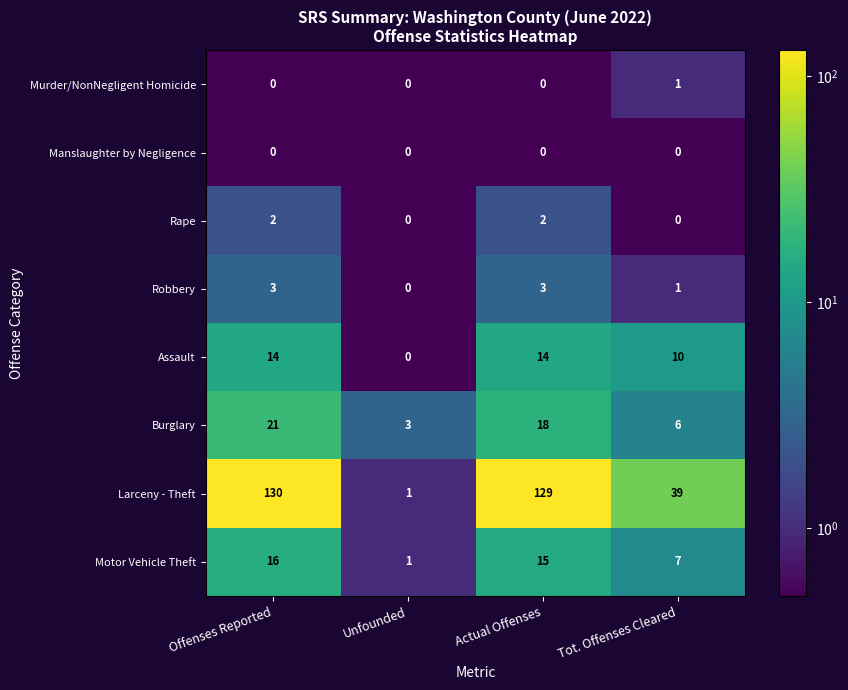

What is the sum of all Burglary values?

48